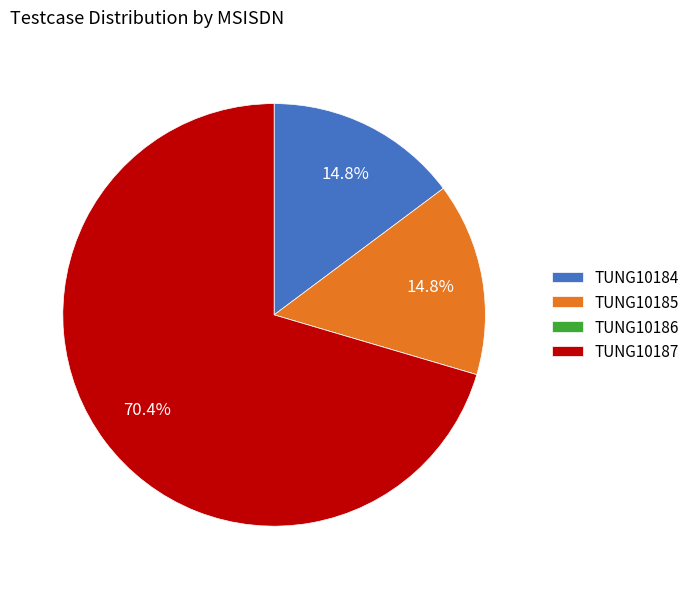

Which slice is the largest?

TUNG10187